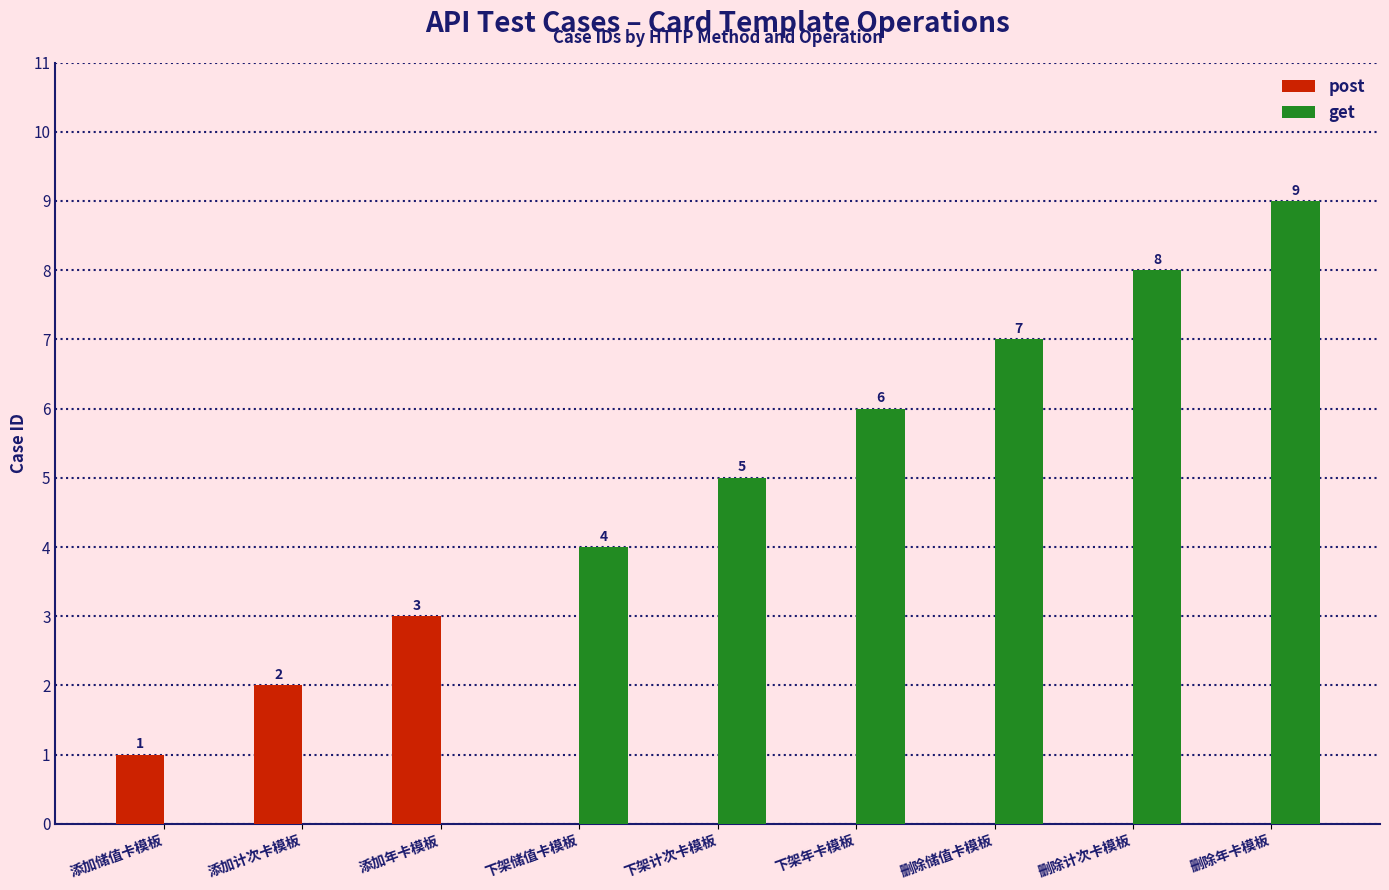

At which category does the chart reach its peak across all series?

删除年卡模板